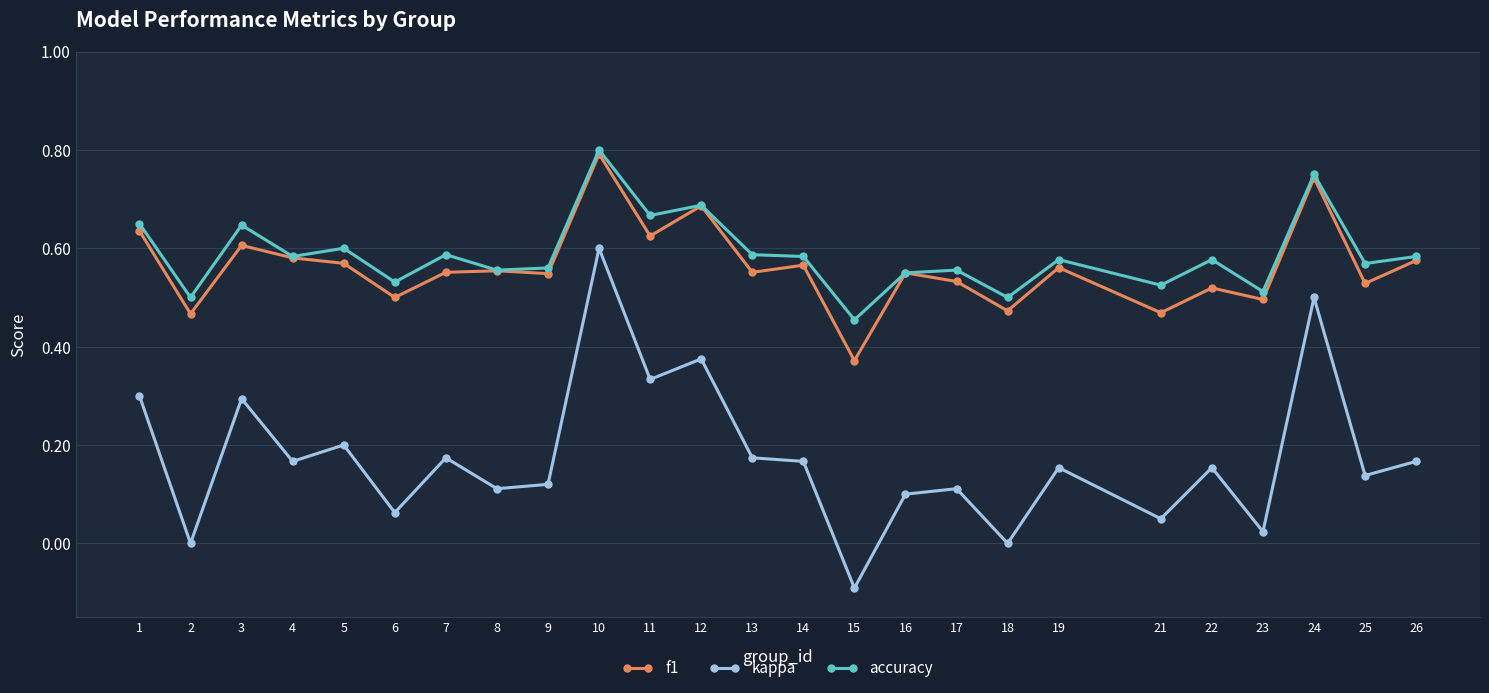

Between 2 and 8, which series saw the biggest shift?

kappa